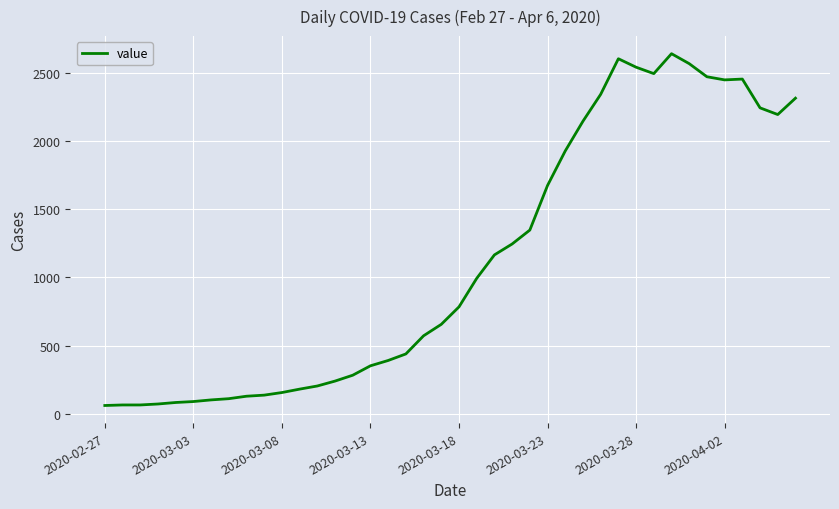

What is the difference between the maximum and minimum values?

2579